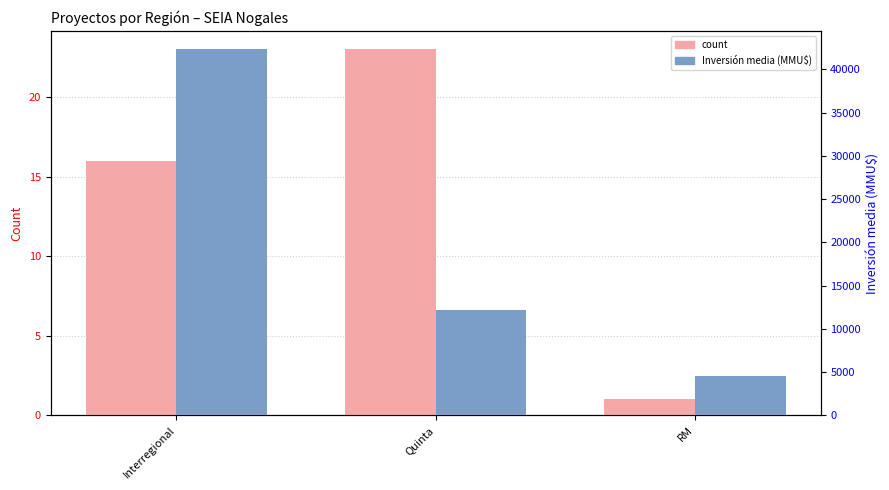

Rank the series at Quinta from highest to lowest value.

Inversión(MMU$), count